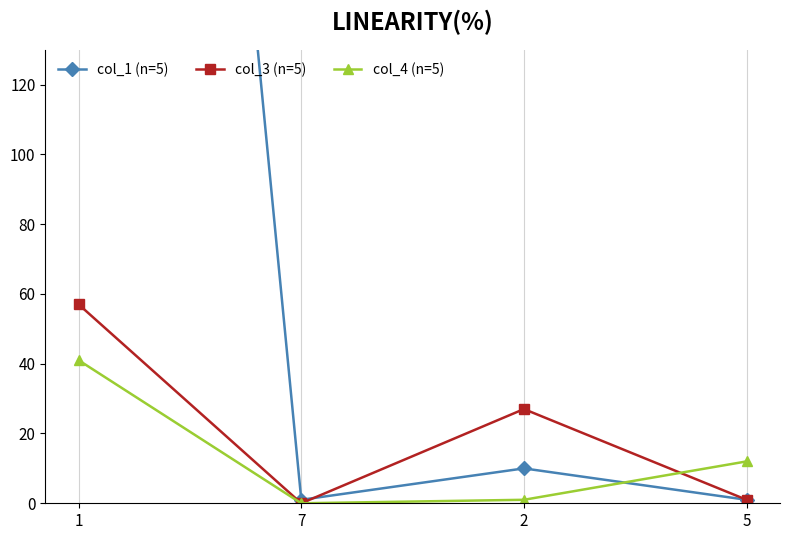

Is the value of col_3 (n=5) at 5 greater than the value of col_4 (n=5) at 5?

No